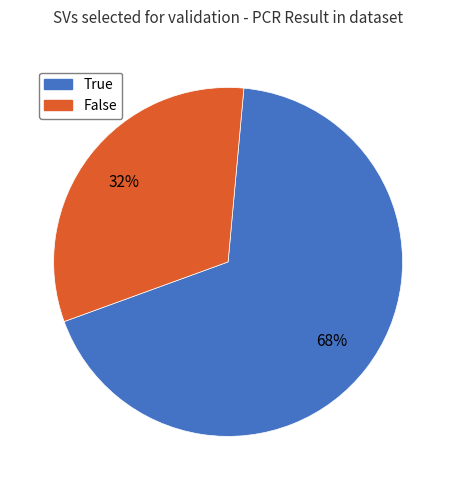

Rank the categories by value from lowest to highest.

False, True